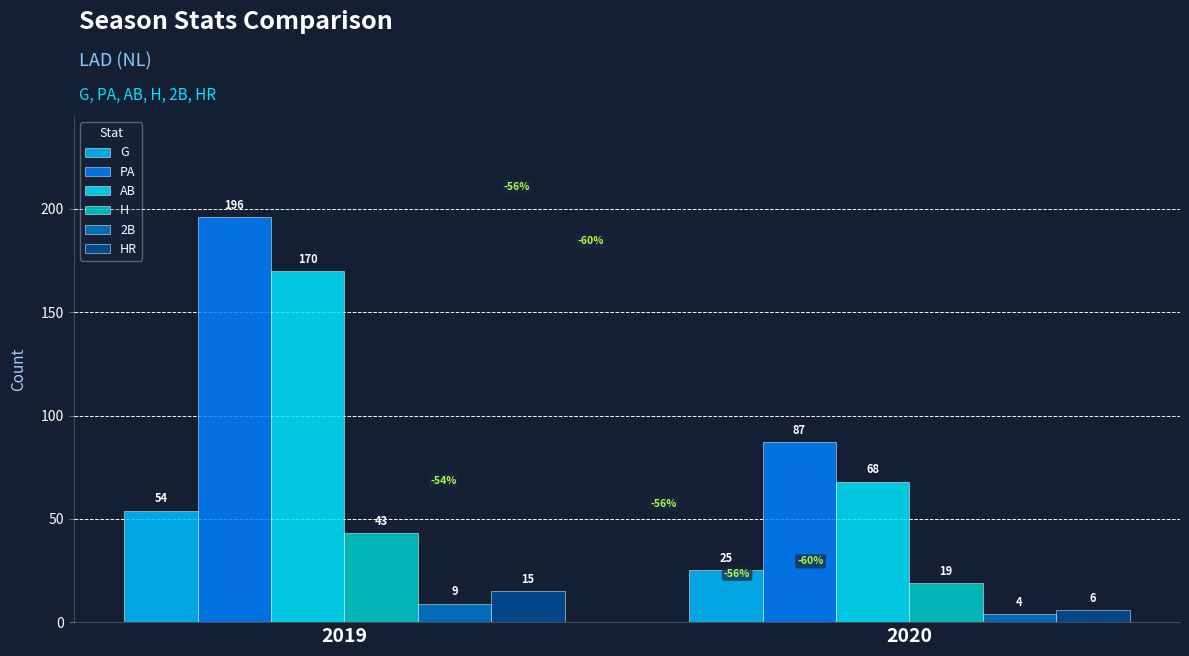

Which series has the largest total across all categories?

PA